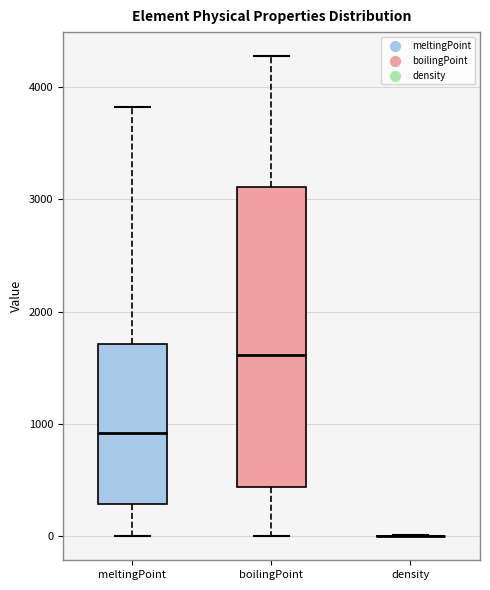

Reading left to right, transcribe this box plot: for each box, give where its median line is, the range the box spans, and where its two whiskers end, as read against the y-axis. The values are not printed on the chart, so give them approximately, as read against the axis.

meltingPoint: median 900, box 300 to 1700, whiskers 0 to 3800
boilingPoint: median 1600, box 400 to 3100, whiskers 0 to 4300
density: box collapsed to a line at 0, whiskers 0 to 0